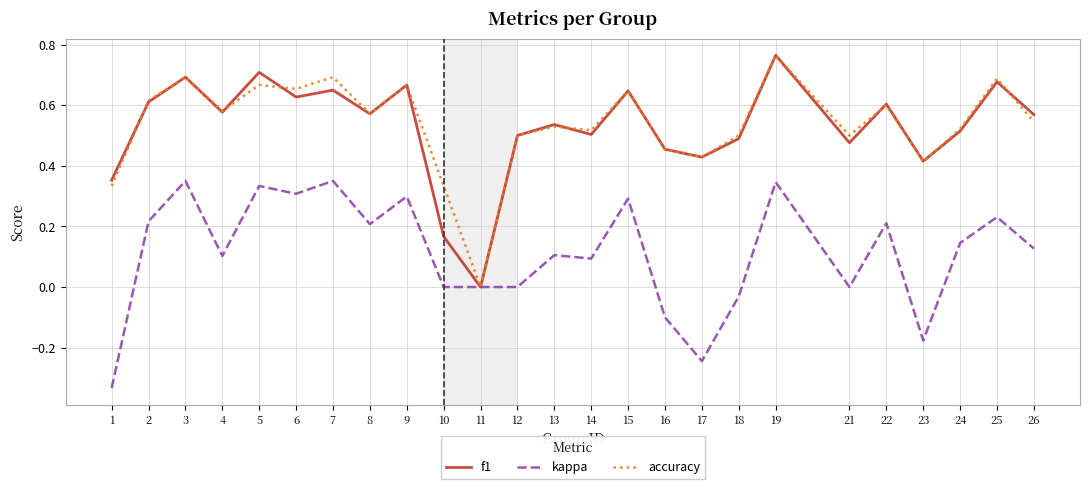

Where is the first local minimum for kappa?

4